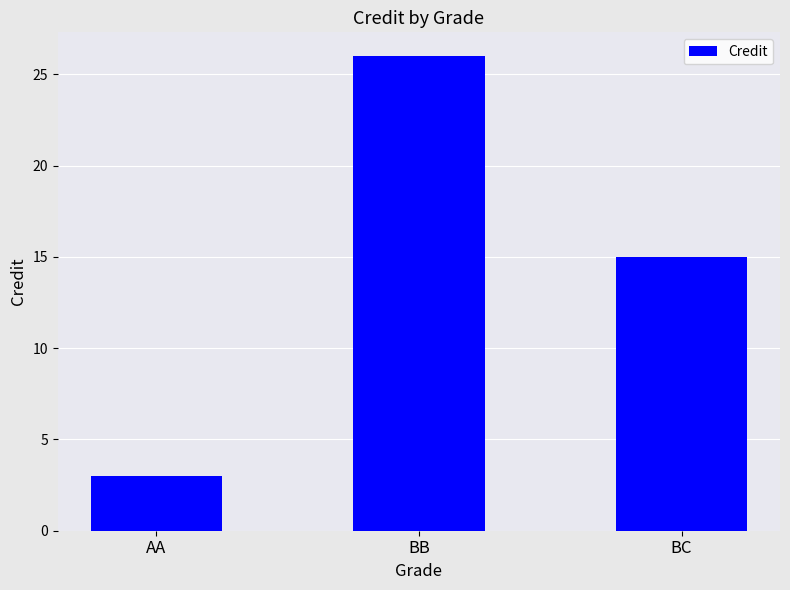

Count the values in the range 3 to 26.

3